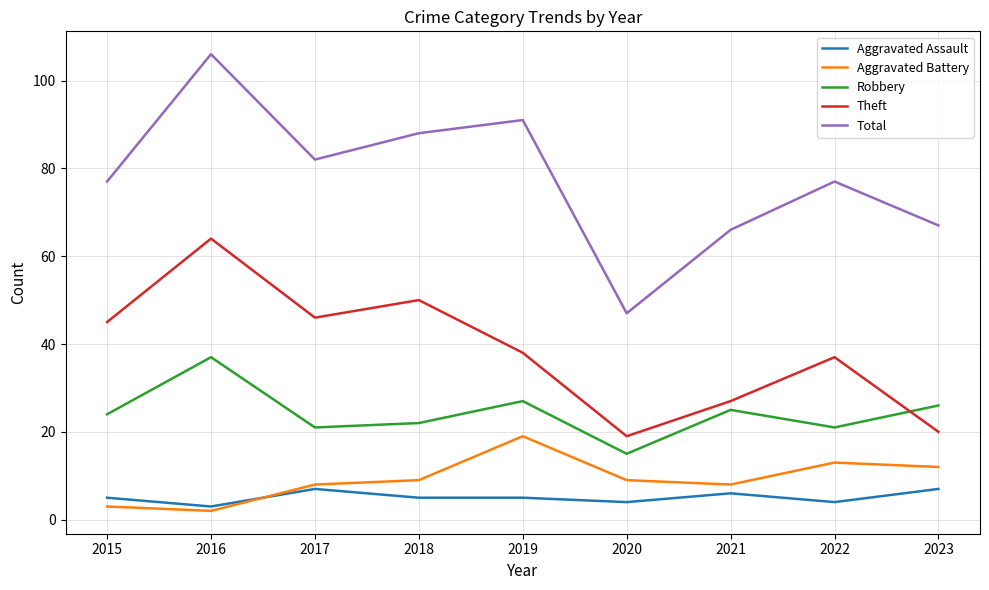

At which category does Theft reach its first local valley?

2017